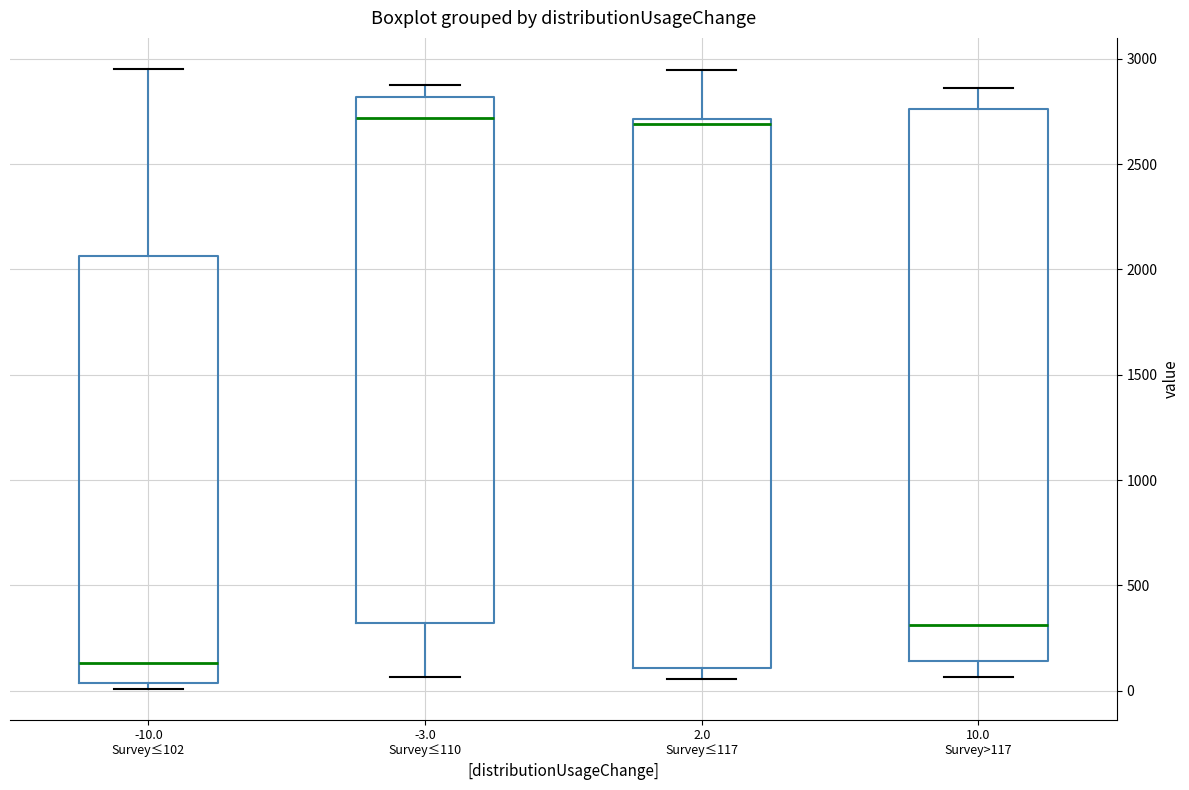

Reading left to right, read every box against the y-axis: the position of its median line, the range the box covers, and the ends of its whiskers. The values are not printed on the chart, so give them approximately, as read against the axis.

-10.0 Survey≤102: median 150, box 50 to 2050, whiskers 0 to 2950
-3.0 Survey≤110: median 2700, box 300 to 2800, whiskers 50 to 2850
2.0 Survey≤117: median 2700 (just below the box's upper edge), box 100 to 2700, whiskers 50 to 2950
10.0 Survey>117: median 300, box 150 to 2750, whiskers 50 to 2850